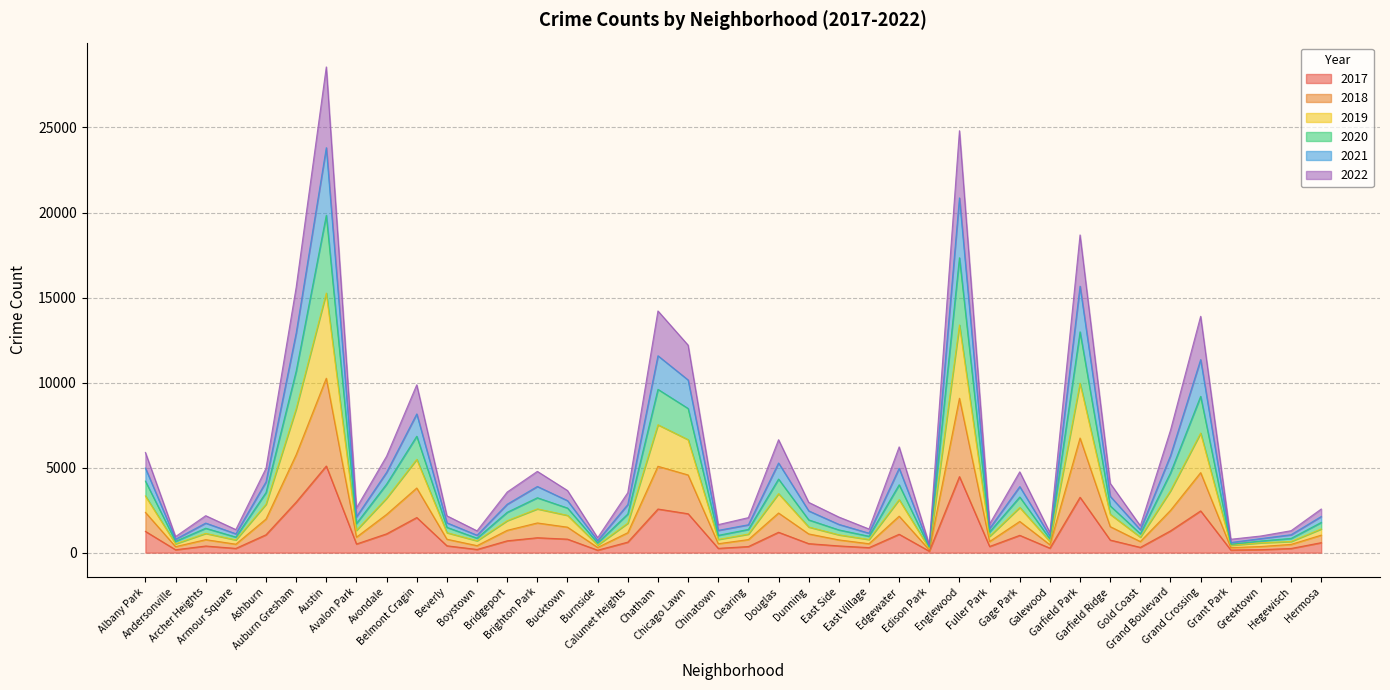

Where is 2017 nearest to the value 2591?

Chatham